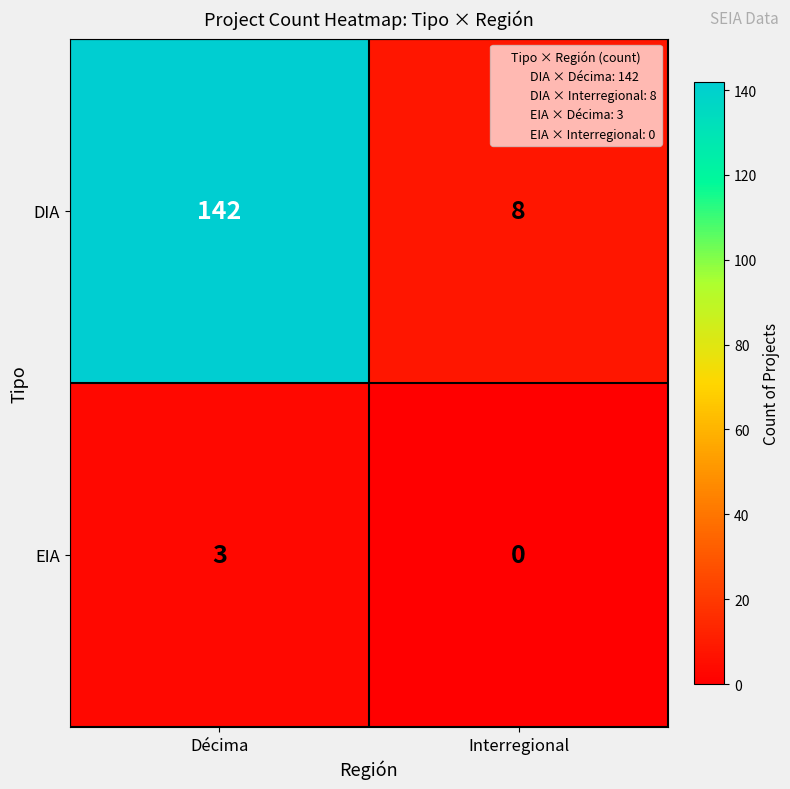

The value of DIA at Décima is 142. True or false?

True